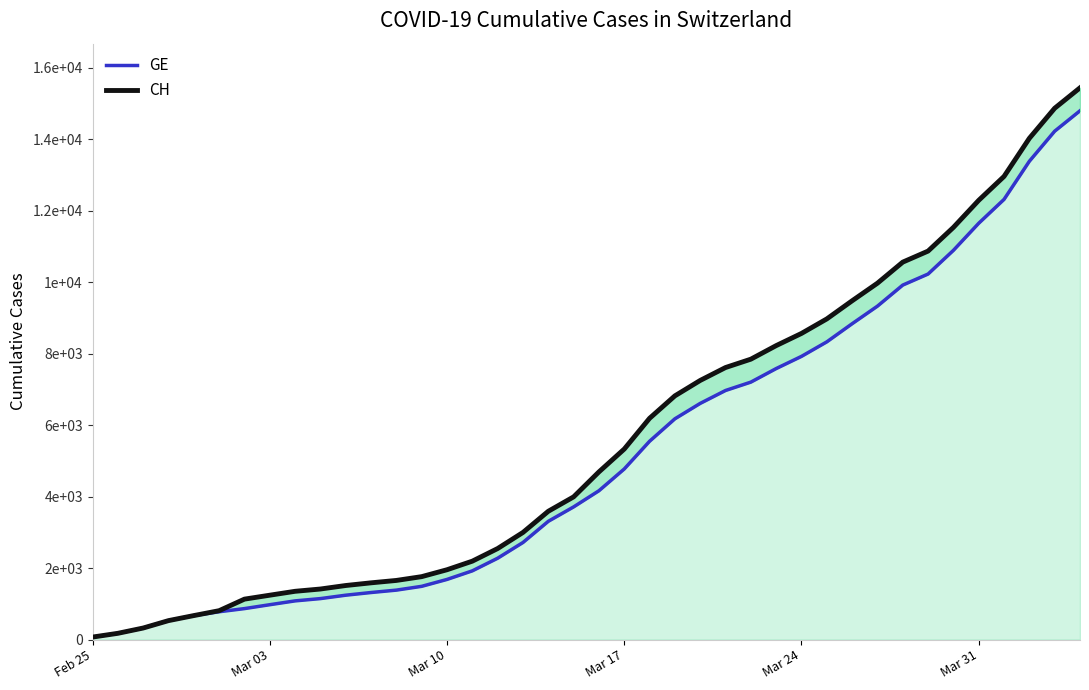

True or false: GE and CH cross at least once.

False